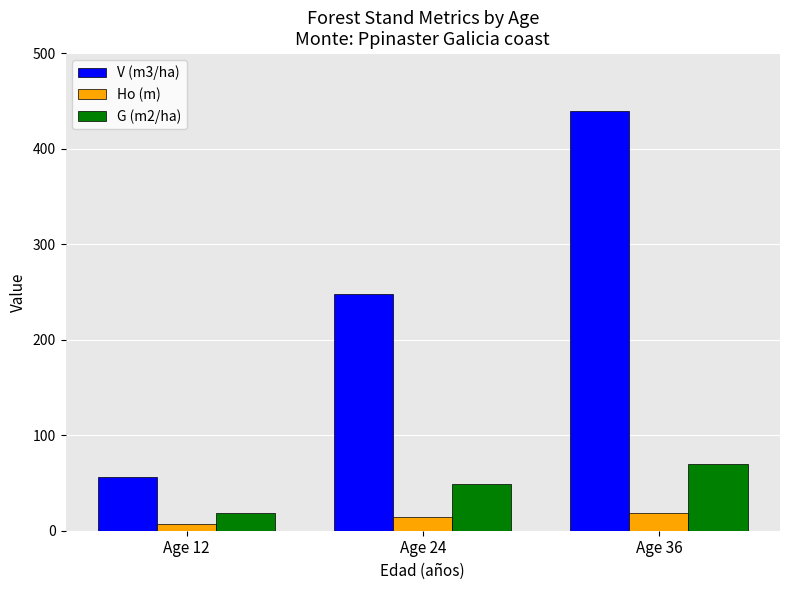

What are all the series names shown in the legend?

V (m3/ha), Ho (m), G (m2/ha)